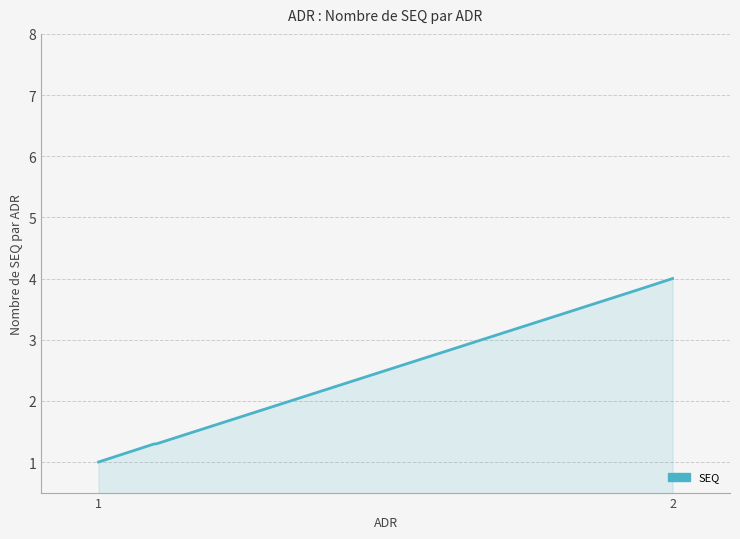

What is the minimum value shown in the chart?

1.0